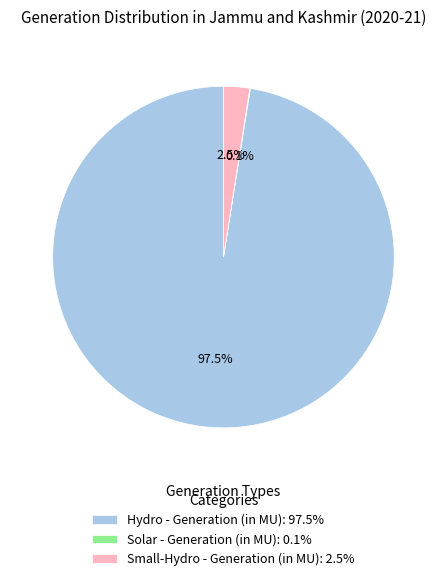

Between Hydro - Generation (in MU): 97.5% and Small-Hydro - Generation (in MU): 2.5%, which is larger?

Hydro - Generation (in MU): 97.5%